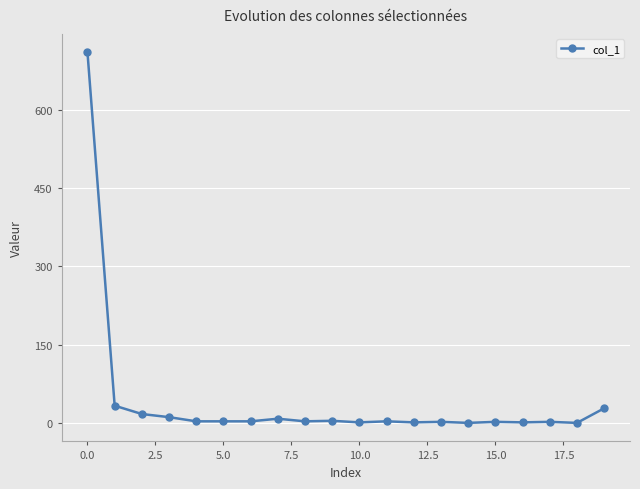

True or false: the data has more than 0 interior local peaks.

True